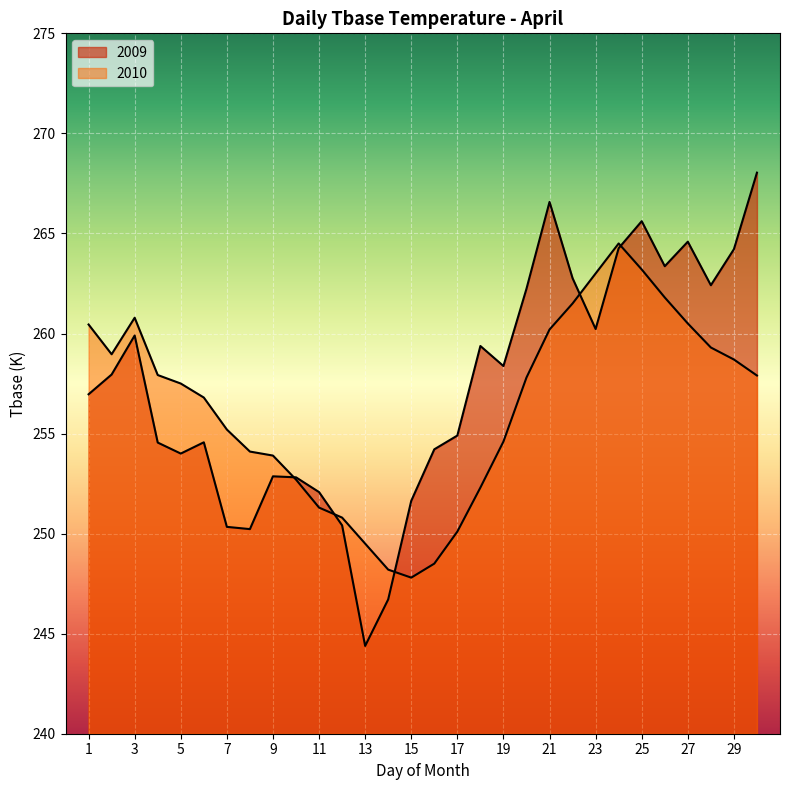

What is the sum of the 2010 values at 11 and 23?

514.3